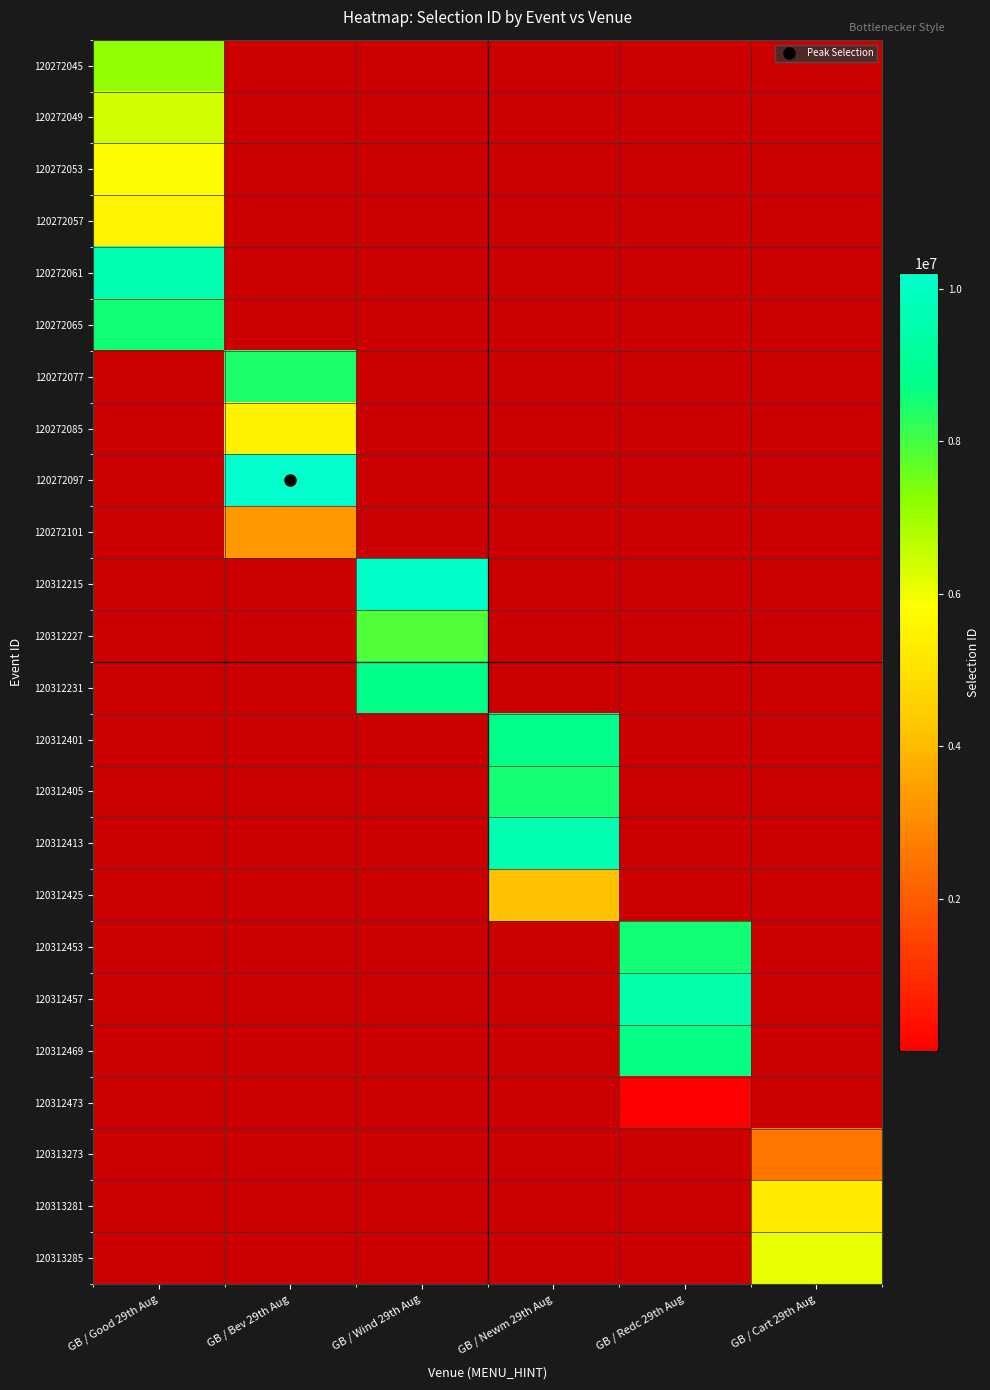

List the labels in order of 120272045 value, largest first.

GB / Good 29th Aug, GB / Bev 29th Aug, GB / Wind 29th Aug, GB / Newm 29th Aug, GB / Redc 29th Aug, GB / Cart 29th Aug